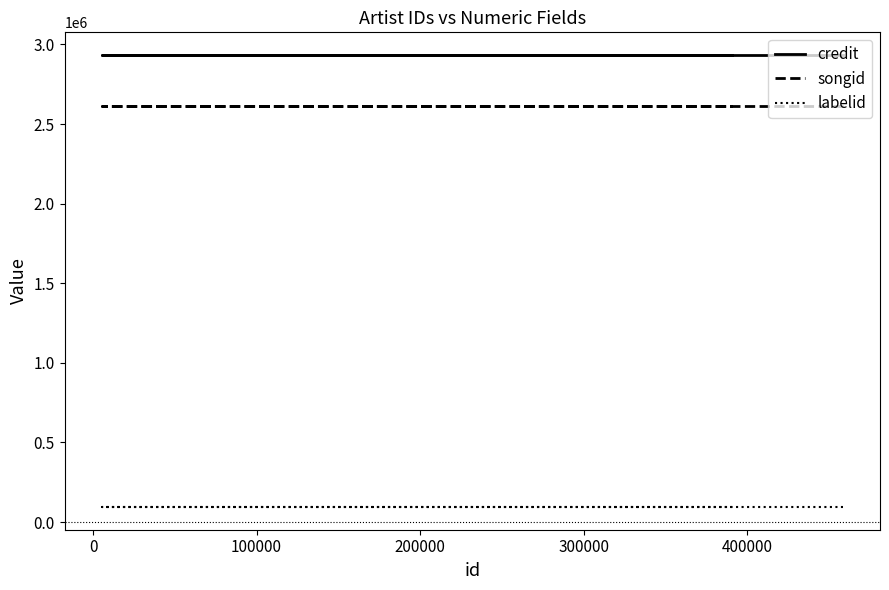

Read the songid value at 100000.

2611509